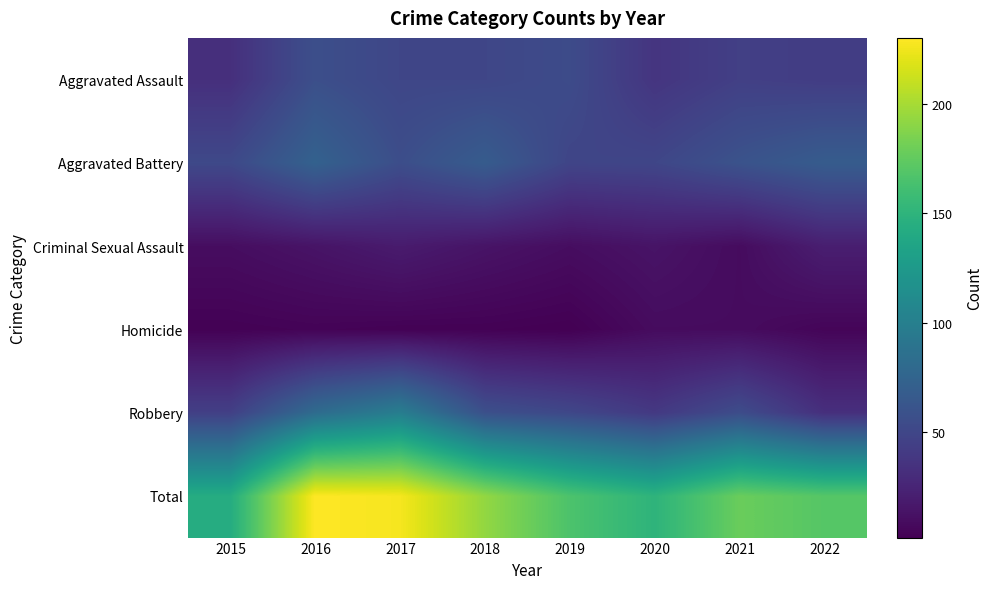

Count the number of categories in the chart.

8